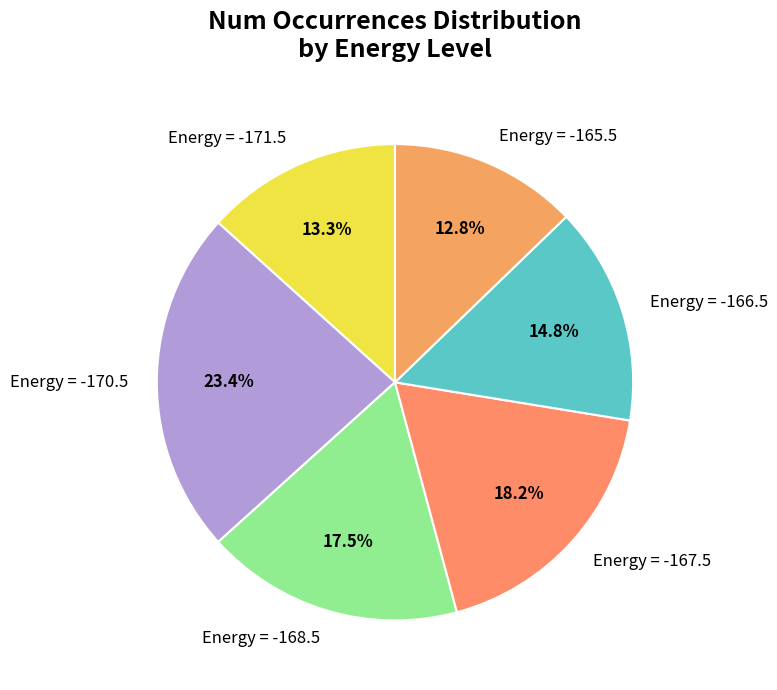

What is the largest slice in the pie chart?

Energy = -170.5